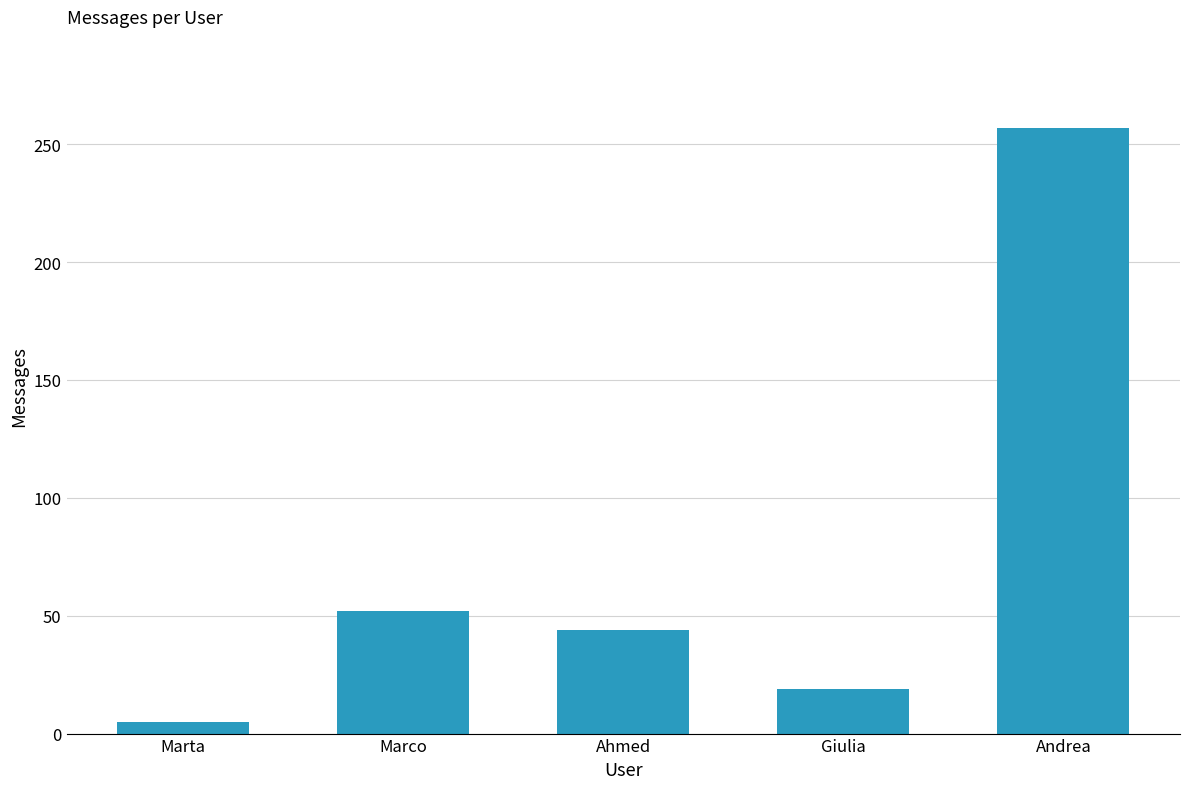

Which has a higher value, Marco or Andrea?

Andrea